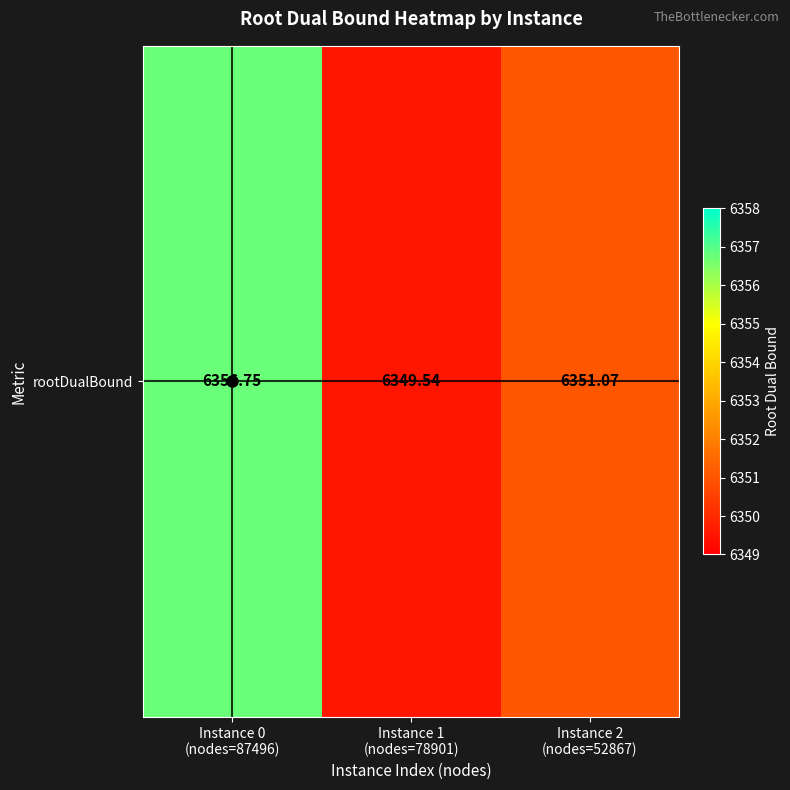

What is the ratio of the value at Instance 1
(nodes=78901) to the value at Instance 0
(nodes=87496)?

1.0